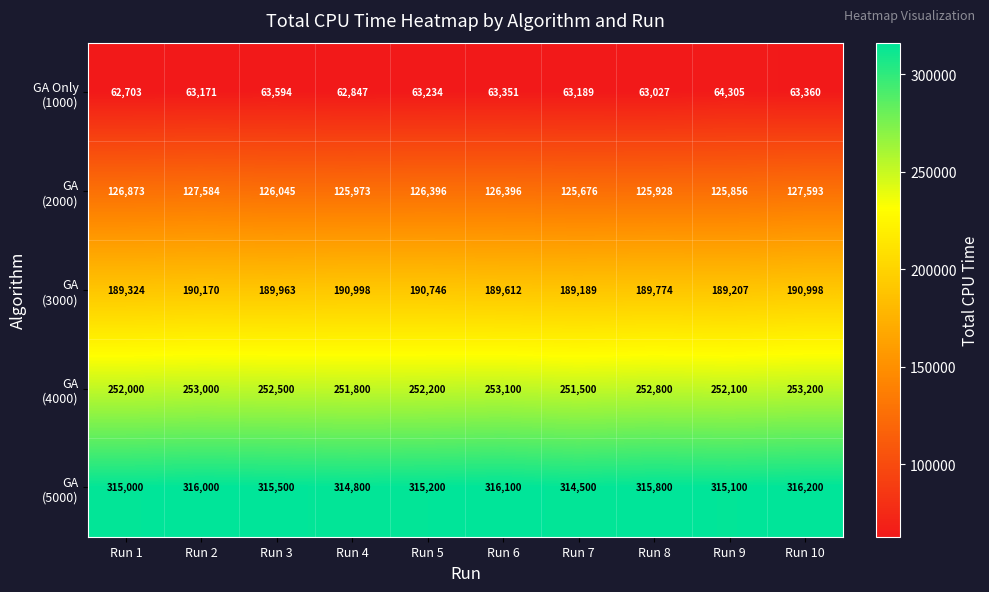

At how many categories does at least one series exceed 105332?

10